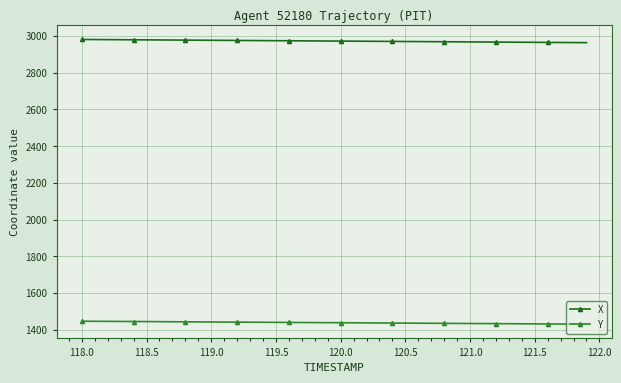

What is the average value of the Y series?

1437.5